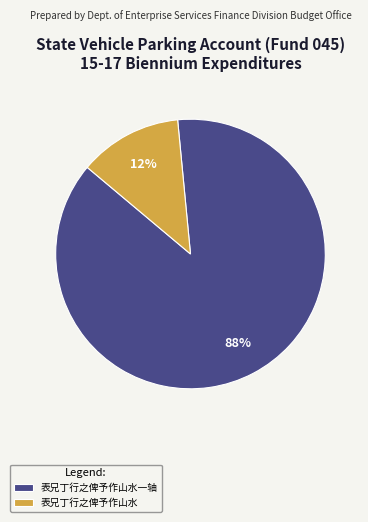

To the nearest percent, what is the combined percentage of 表兄丁行之俾予作山水 and 表兄丁行之俾予作山水一轴?

100%